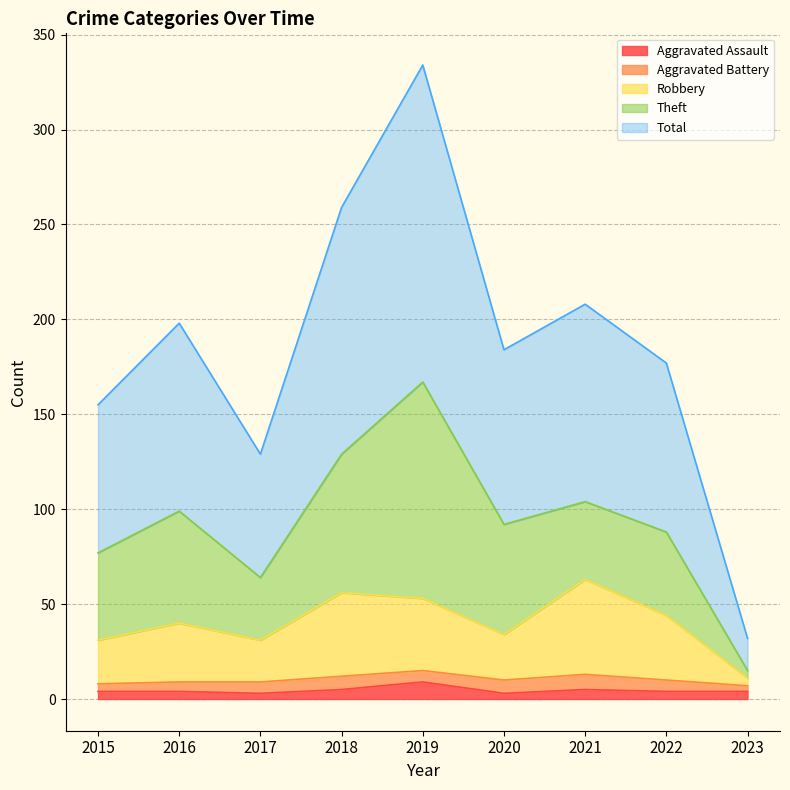

Which label corresponds to the smallest value in the chart?

2017